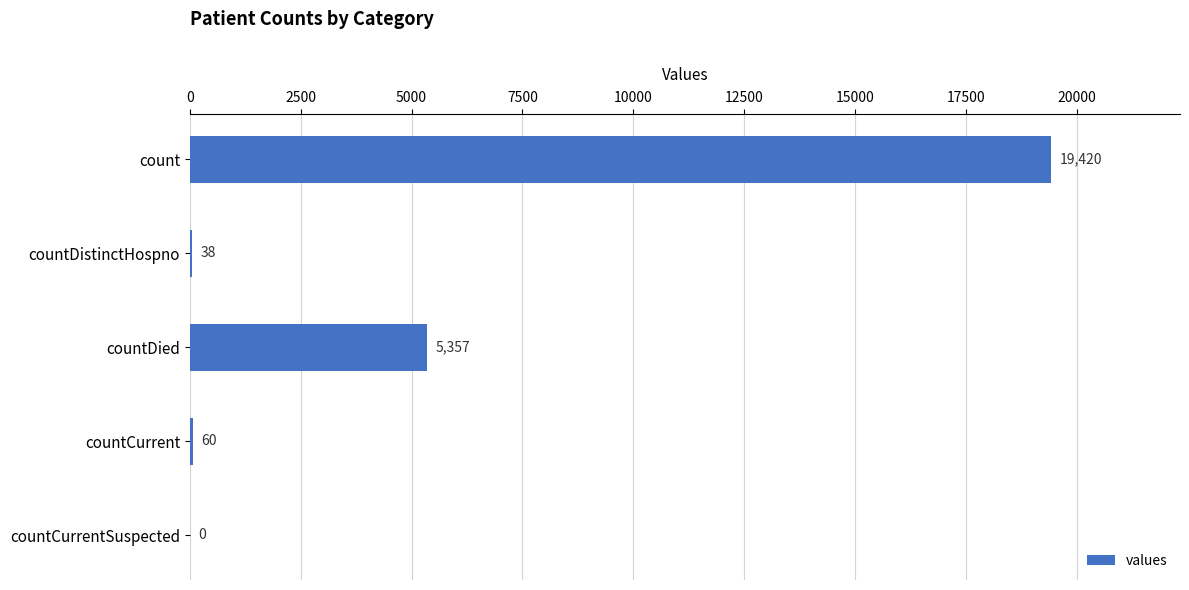

What is the sum of all values?

24875